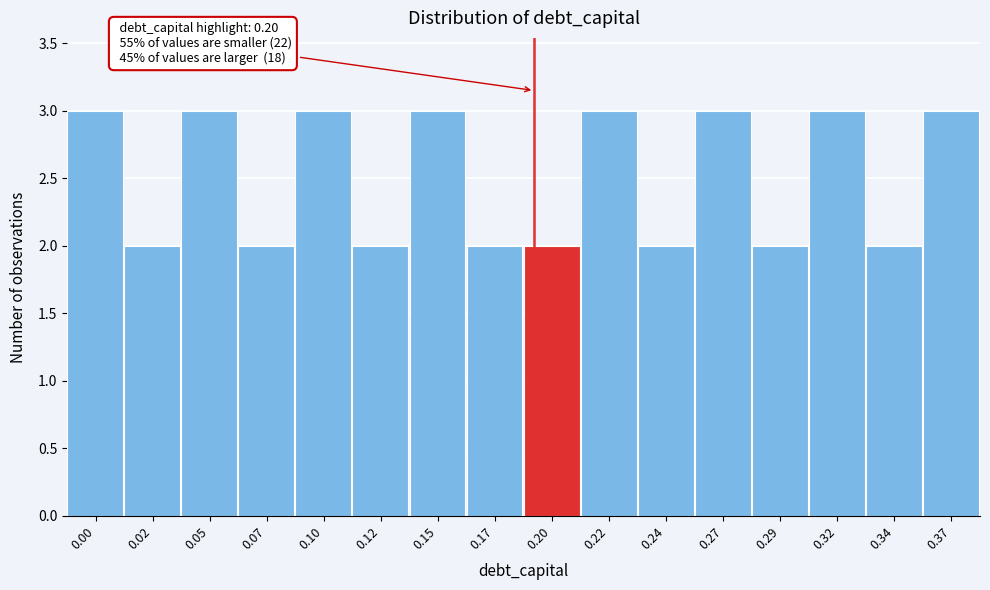

Reading right to left, list all the values displayed in this chart.

0.37=3	0.34=2	0.32=3	0.29=2	0.27=3	0.24=2	0.22=3	0.20=2	0.17=2	0.15=3	0.12=2	0.10=3	0.07=2	0.05=3	0.02=2	0.00=3